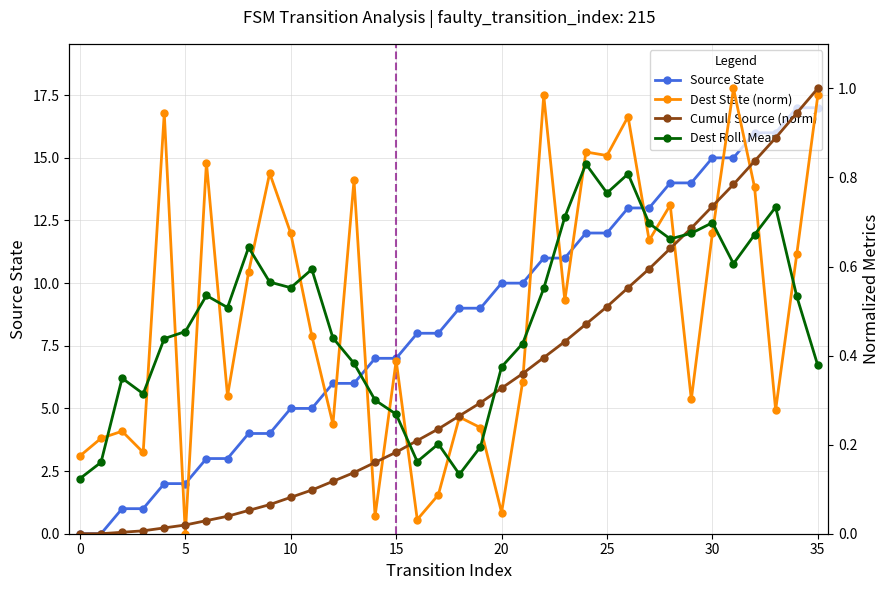

Between 29 and 35, which is larger?

35